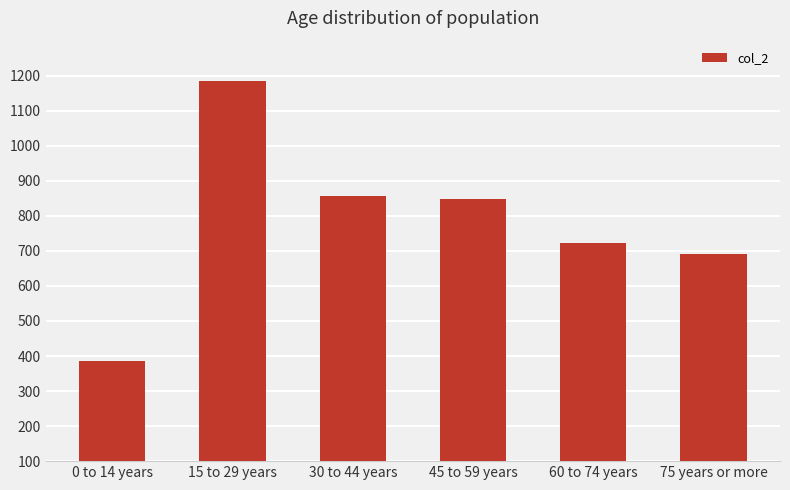

What is the sum of the values at 30 to 44 years and 0 to 14 years?

1243